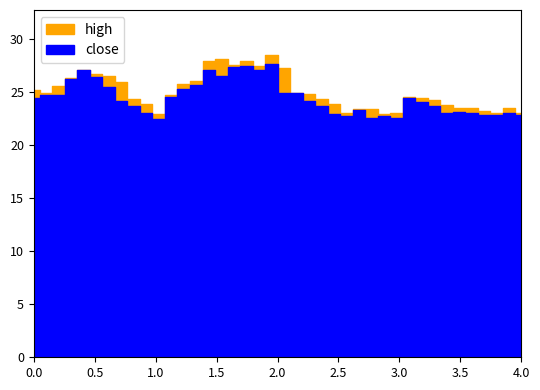

How many series are shown in this chart?

2